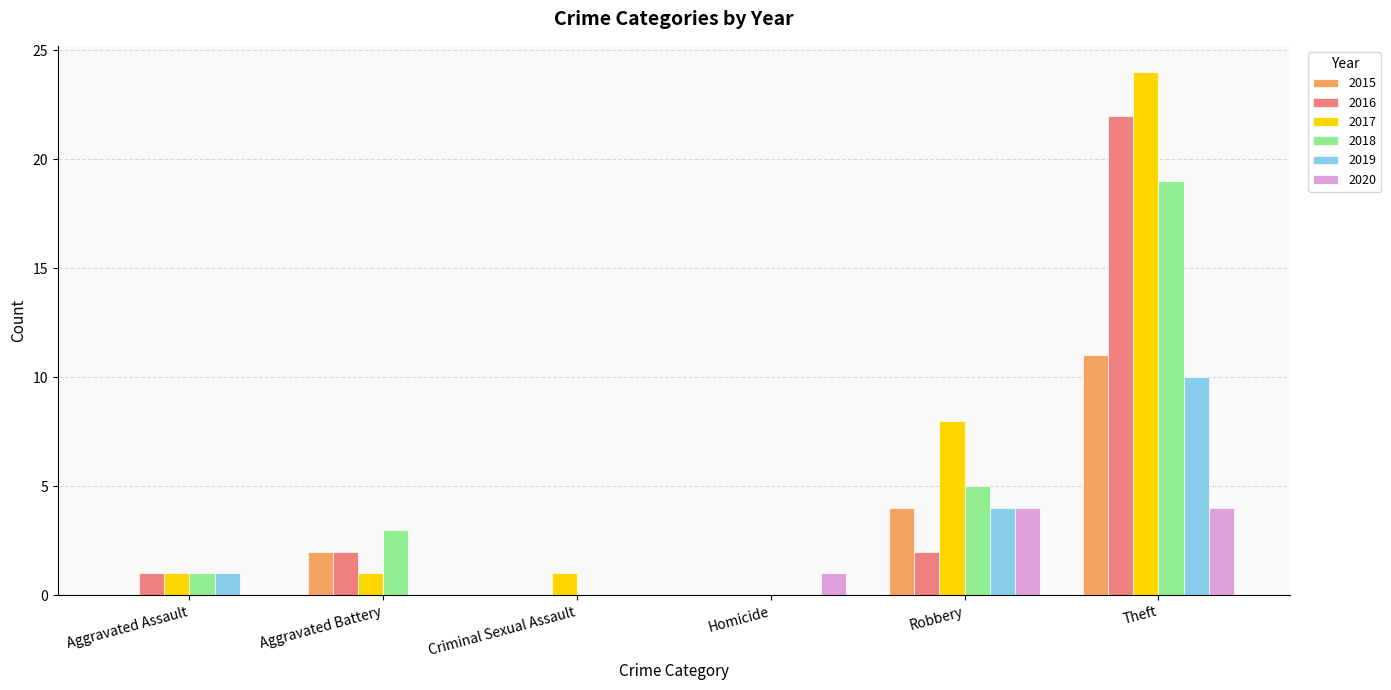

True or false: 2016 has a value of 13 at Theft.

False